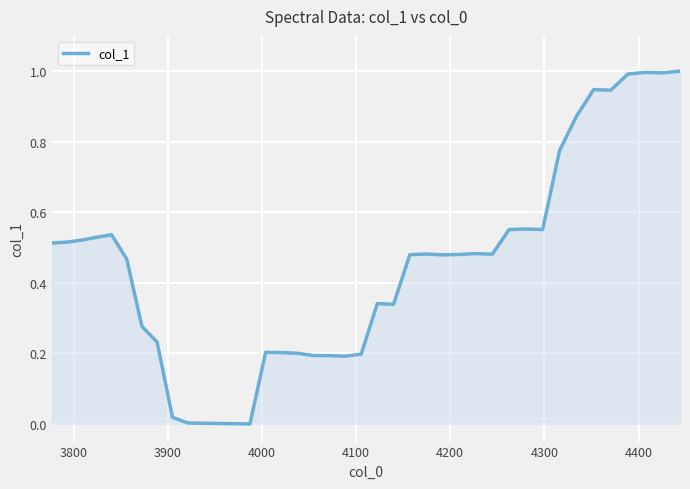

What is the greatest value displayed?

1.0